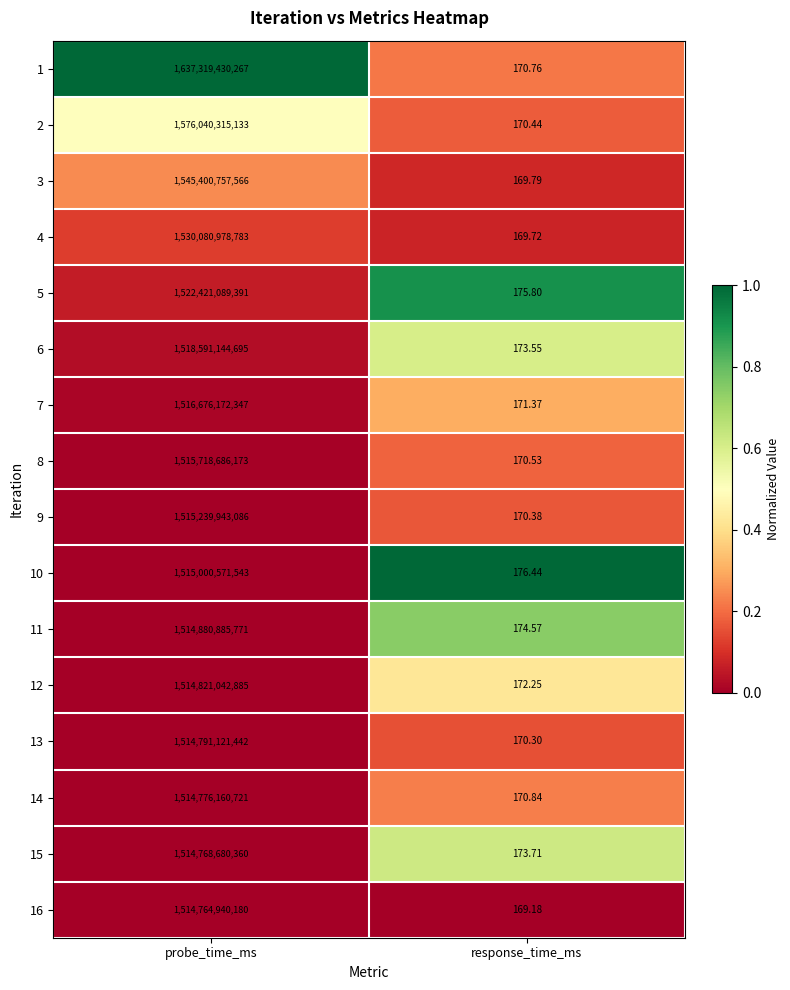

Where is 6 nearest to the value 759295572434?

response_time_ms